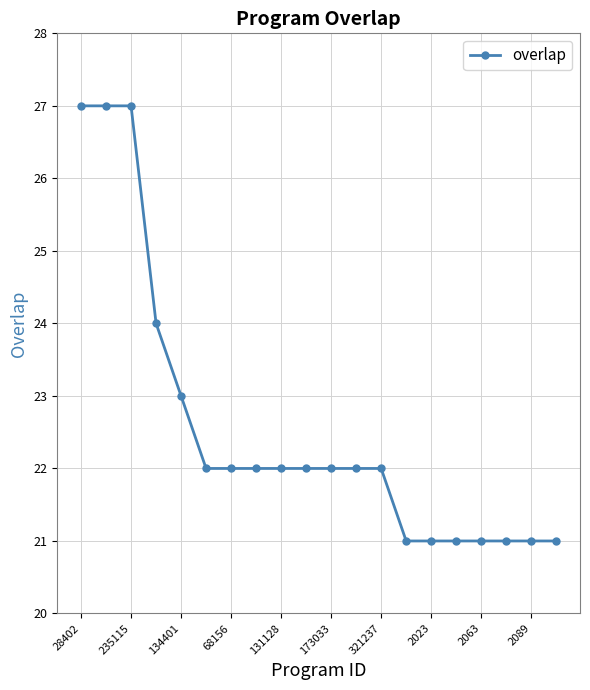

What is the difference between the maximum and minimum values?

6